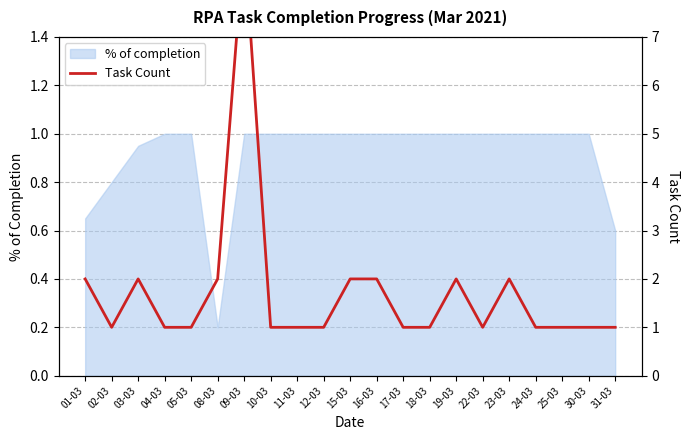

The value at 23-03 is 2. True or false?

True